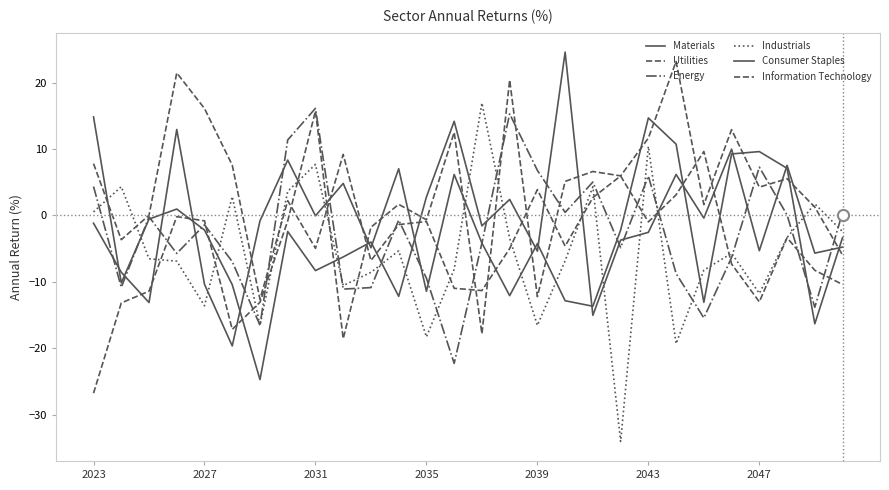

Is this an area chart (filled region under the line)?

No